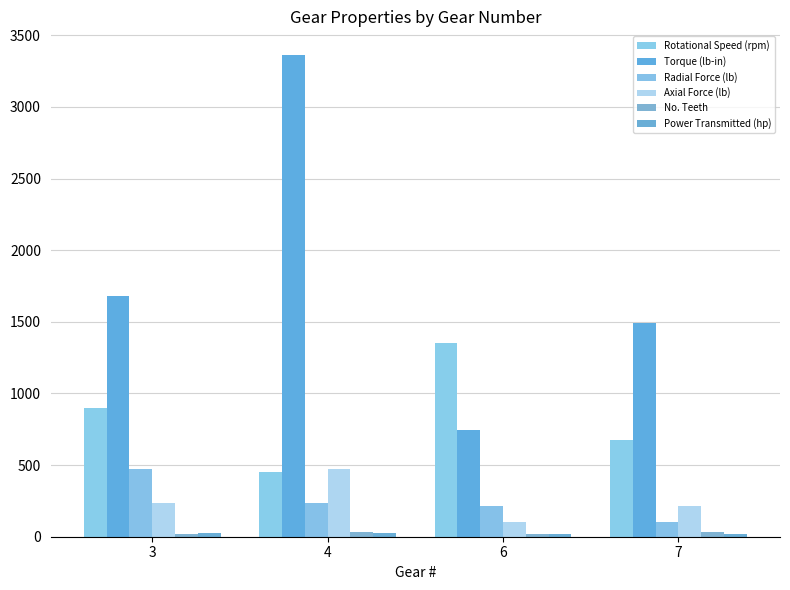

How many Power Transmitted (hp) values are between 16 and 24?

4